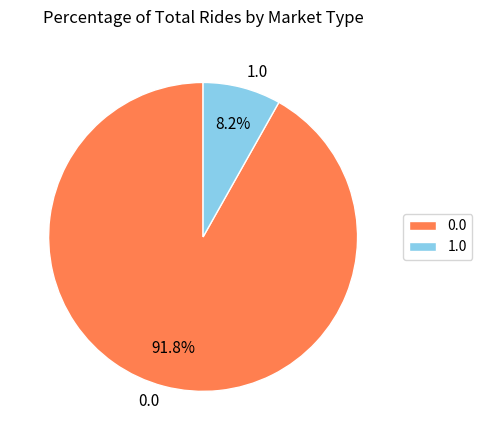

True or false: 0.0 accounts for 92% of the total.

True